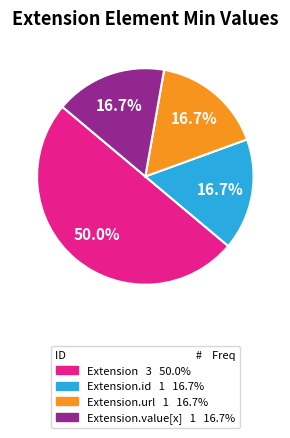

How many segments does this pie chart have?

4